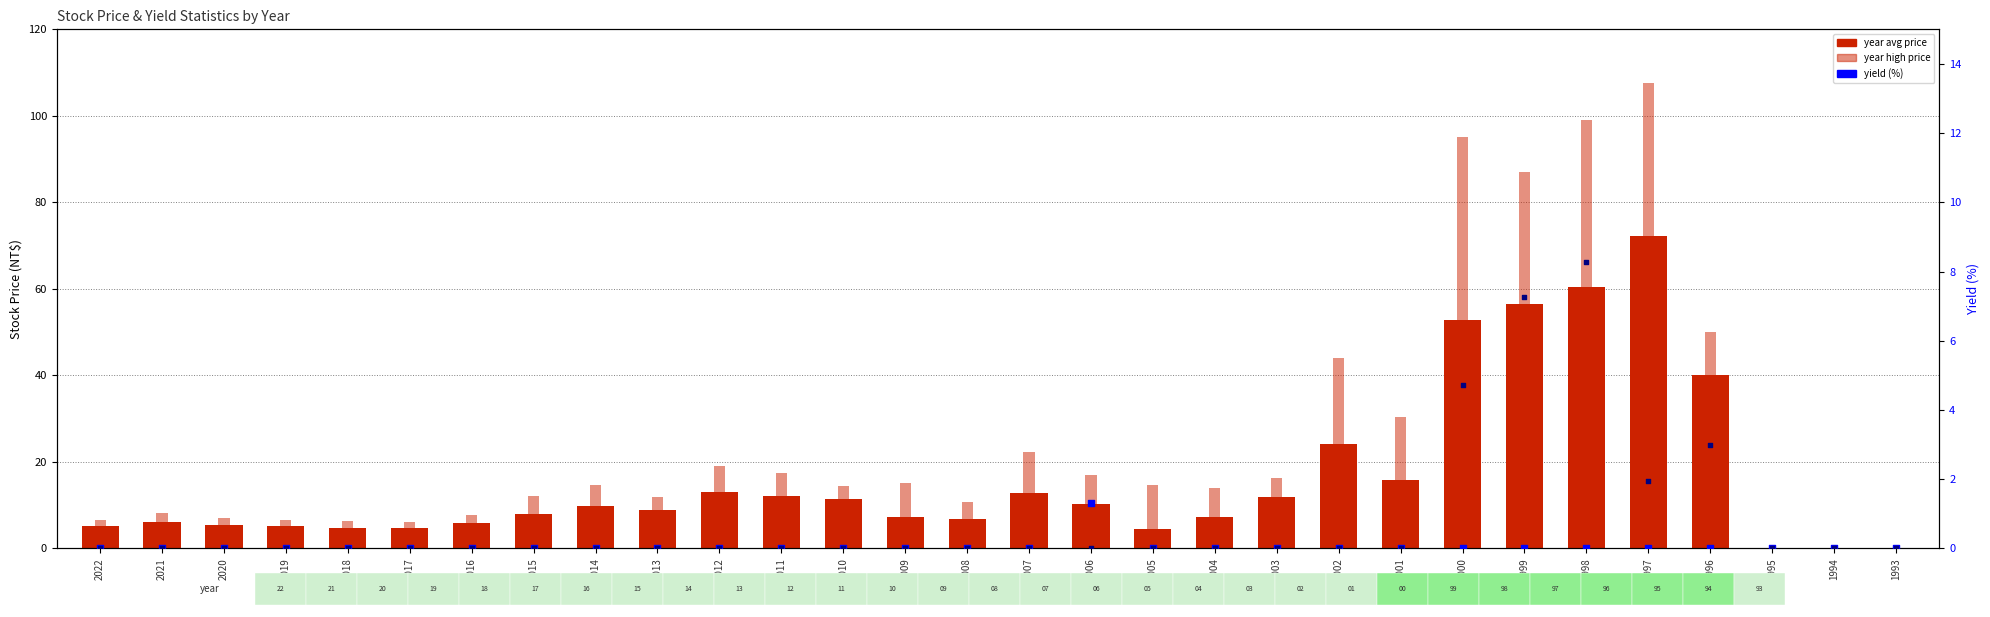

Which series has the largest total across all categories?

year high price